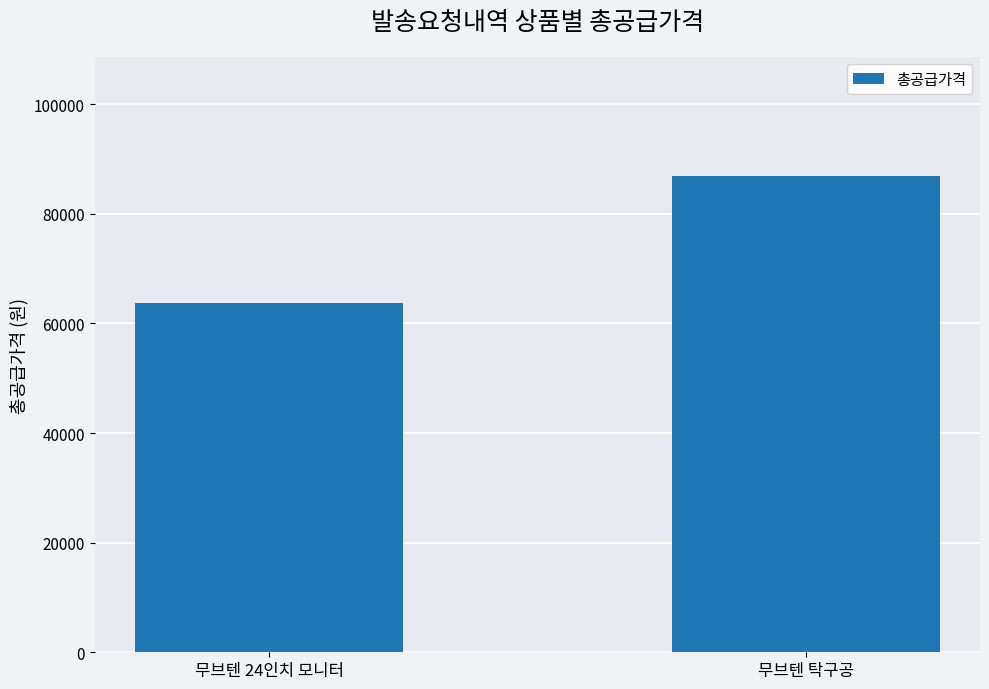

Rank the categories by value from highest to lowest.

무브텐 탁구공, 무브텐 24인치 모니터